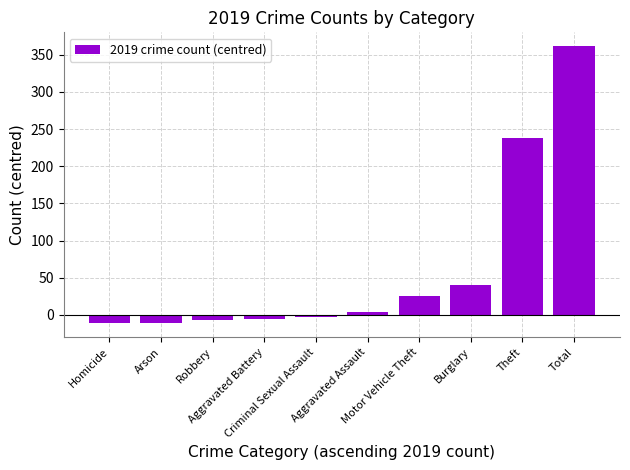

What is the minimum value shown in the chart?

-11.5